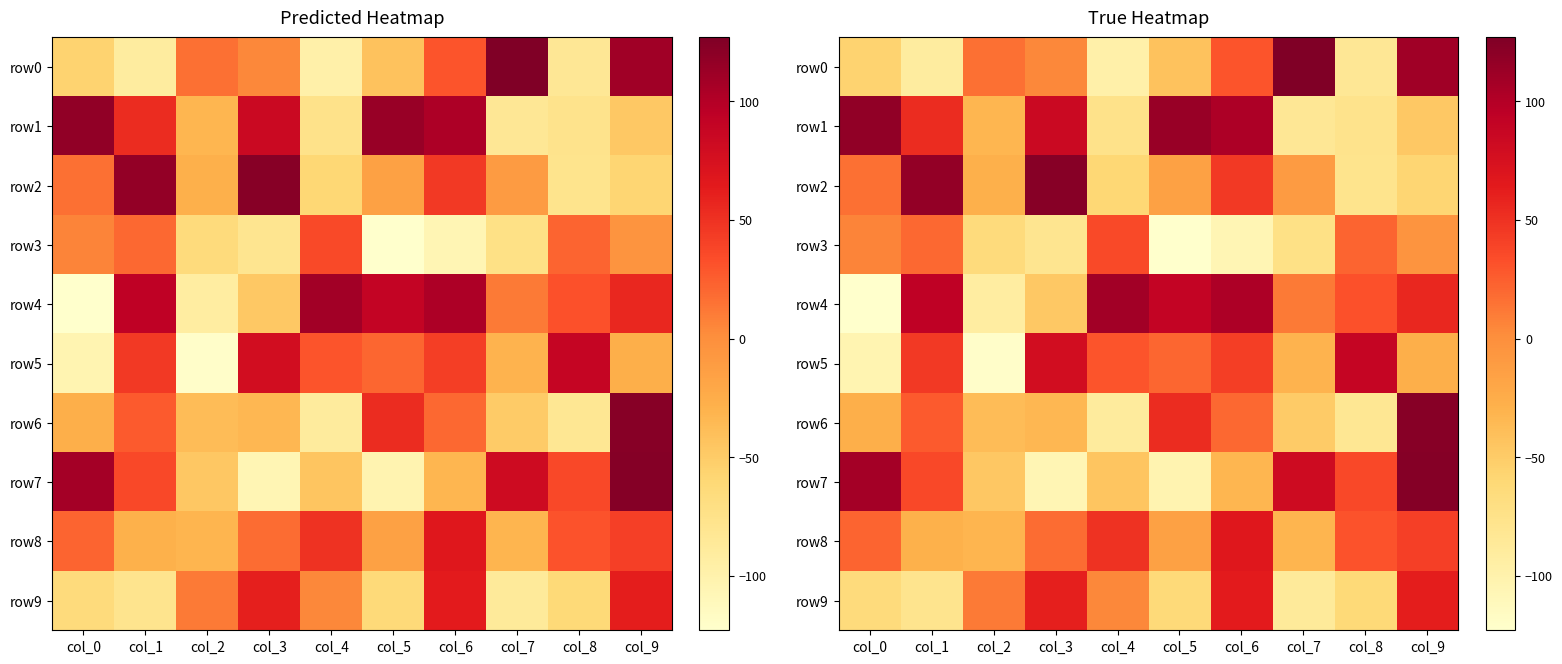

At which label does row0 first exceed 4?

col_2